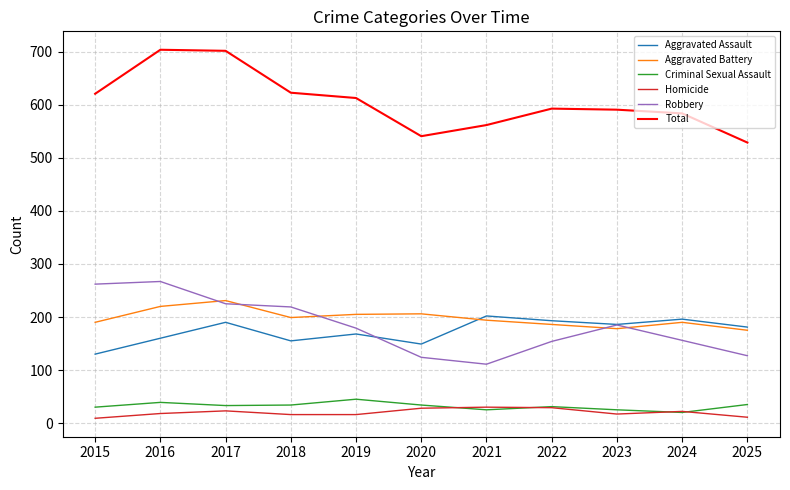

List the series in order of their peak value, lowest first.

Homicide, Criminal Sexual Assault, Aggravated Assault, Aggravated Battery, Robbery, Total